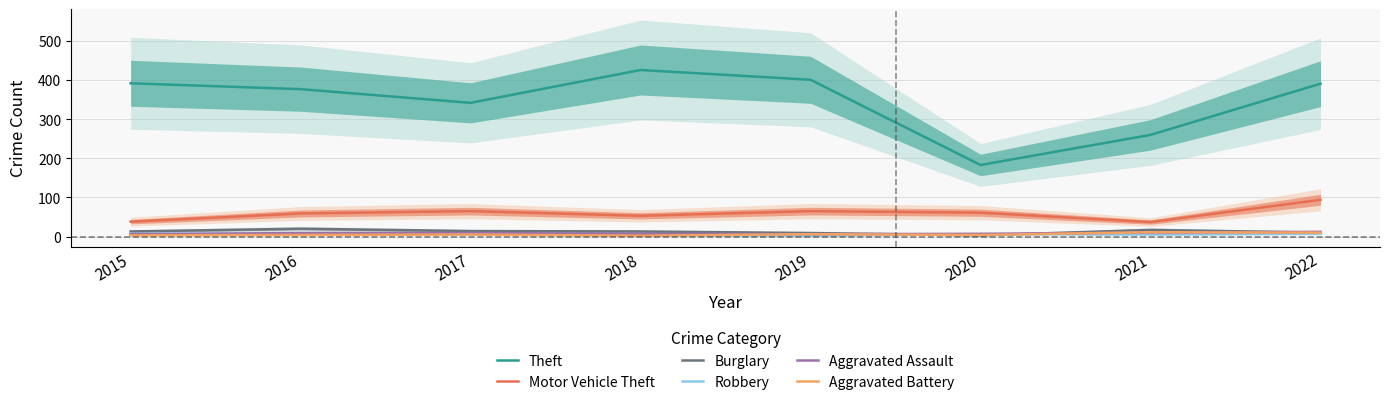

How many lines are shown in the chart?

6